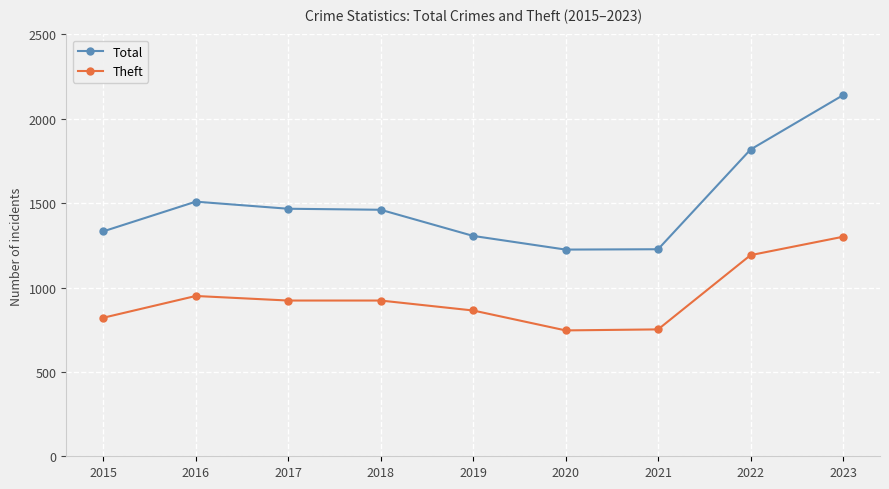

At which label does Theft reach its peak?

2023